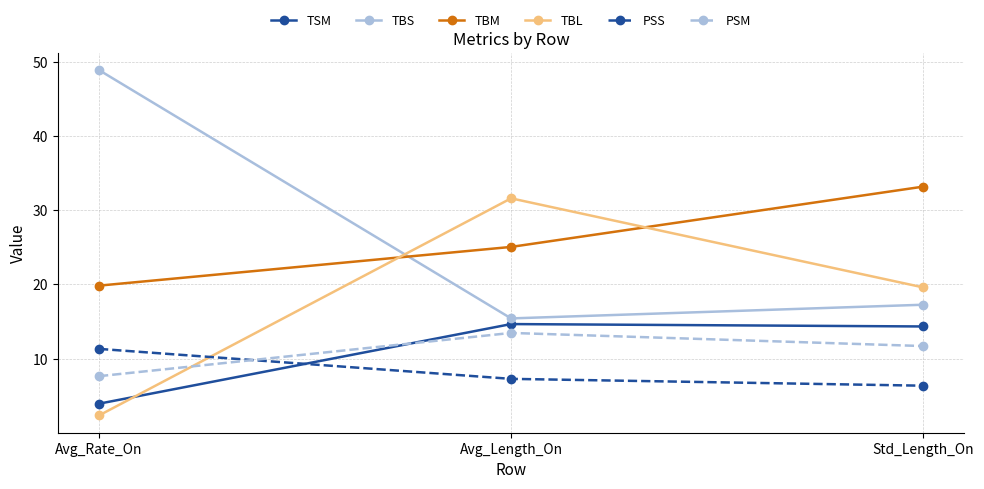

Rank the series at Avg_Rate_On from highest to lowest value.

TBS, TBM, PSS, PSM, TSM, TBL